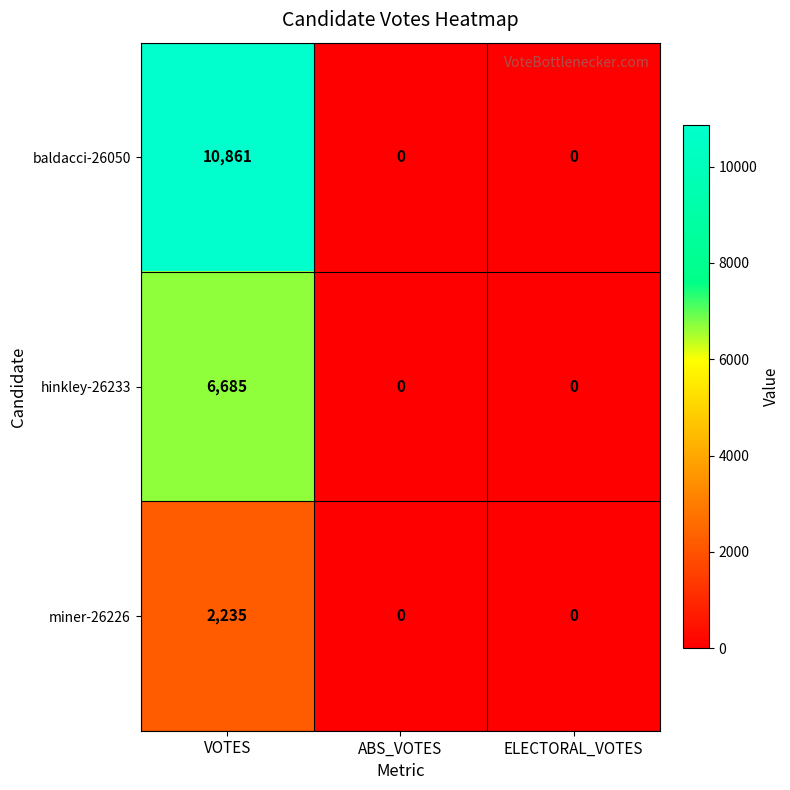

Reading right to left, list all the values displayed in this chart.

baldacci-26050: ELECTORAL_VOTES=0	ABS_VOTES=0	VOTES=10861
hinkley-26233: ELECTORAL_VOTES=0	ABS_VOTES=0	VOTES=6685
miner-26226: ELECTORAL_VOTES=0	ABS_VOTES=0	VOTES=2235